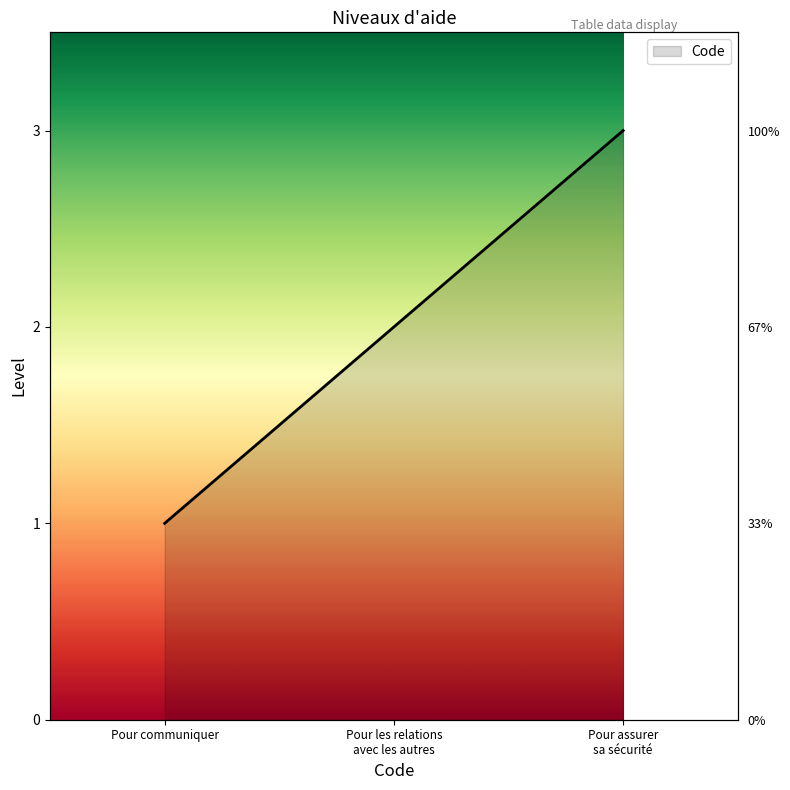

What is the average value?

2